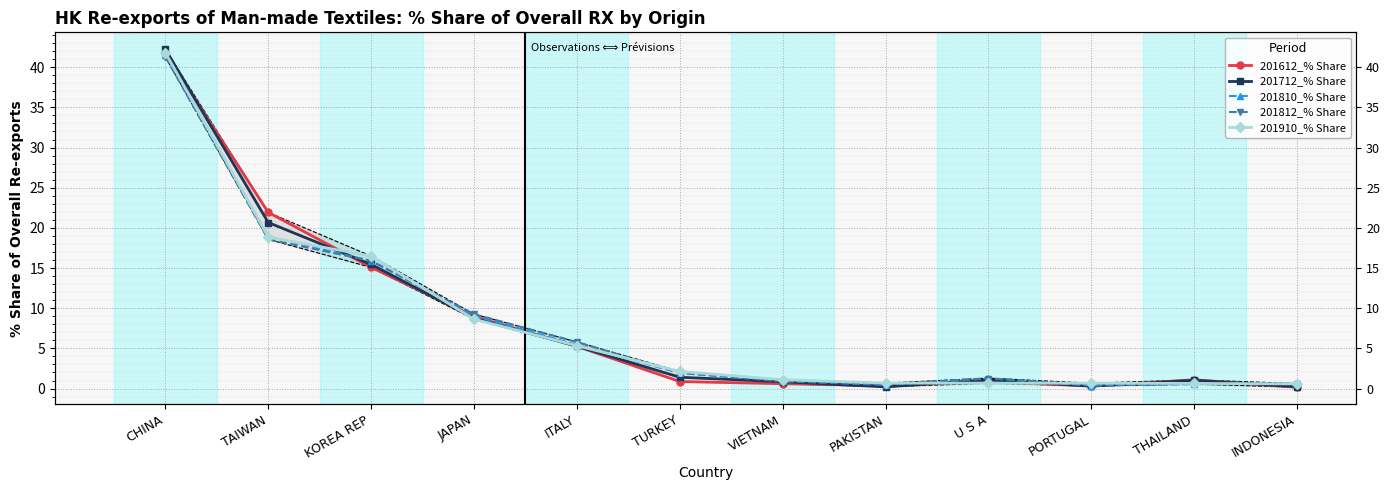

Which label corresponds to the largest value in the chart?

CHINA